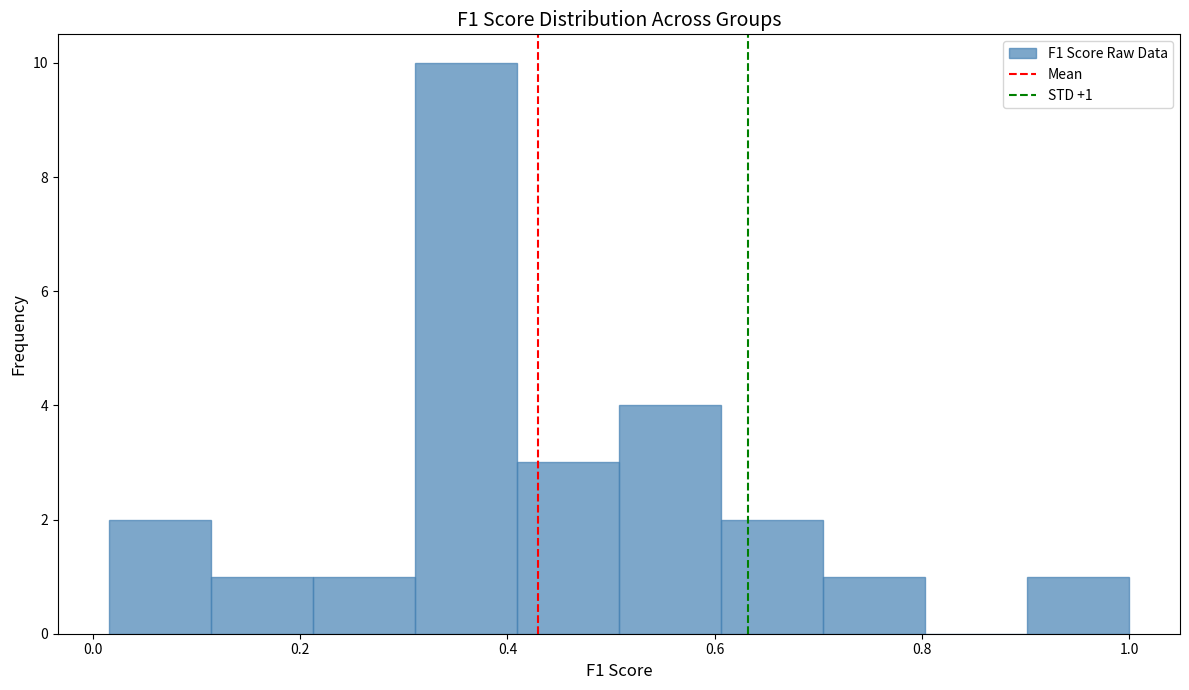

Over which range of the x-axis is the bar tallest?

0.32 to 0.40